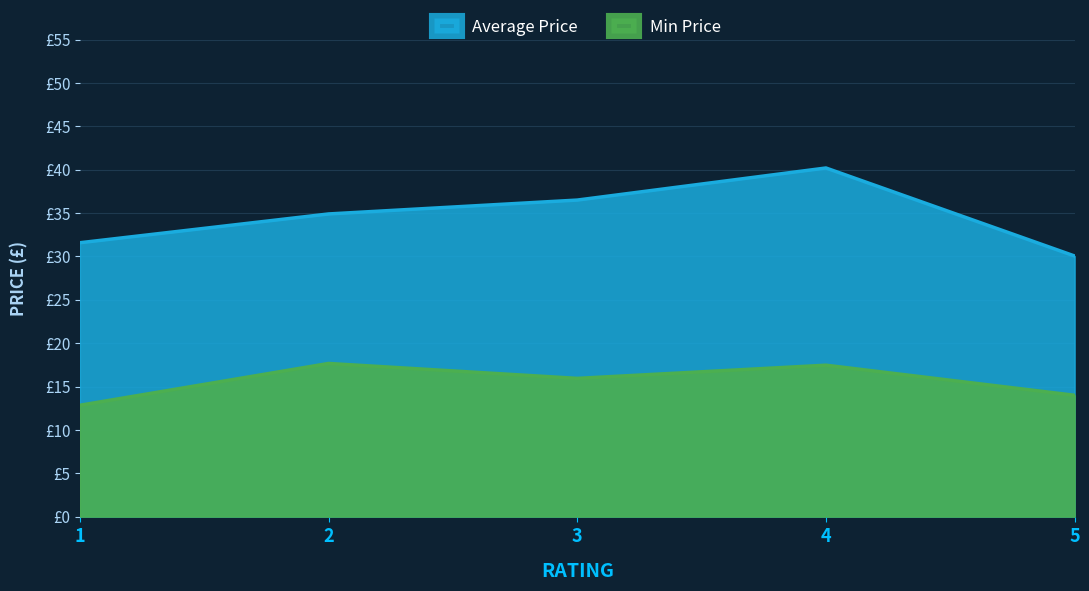

At which label does the data first exceed 15?

2